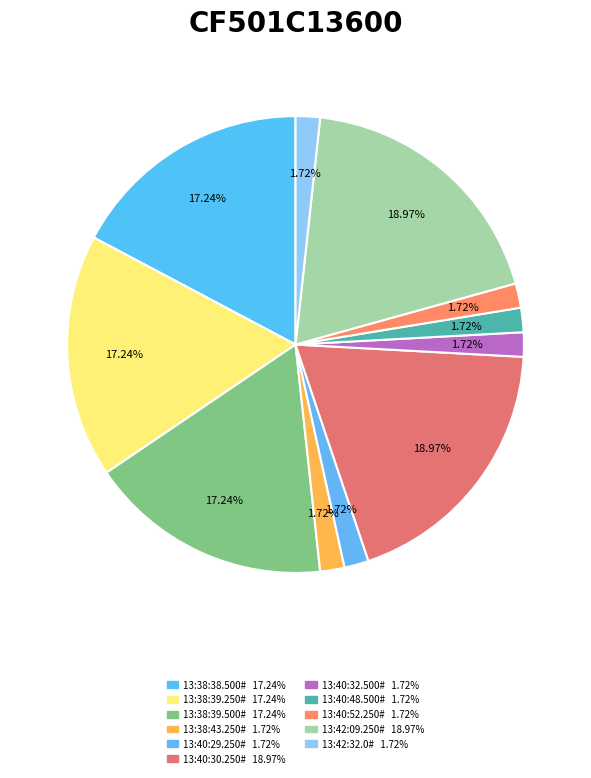

Count the number of slices in the pie.

11